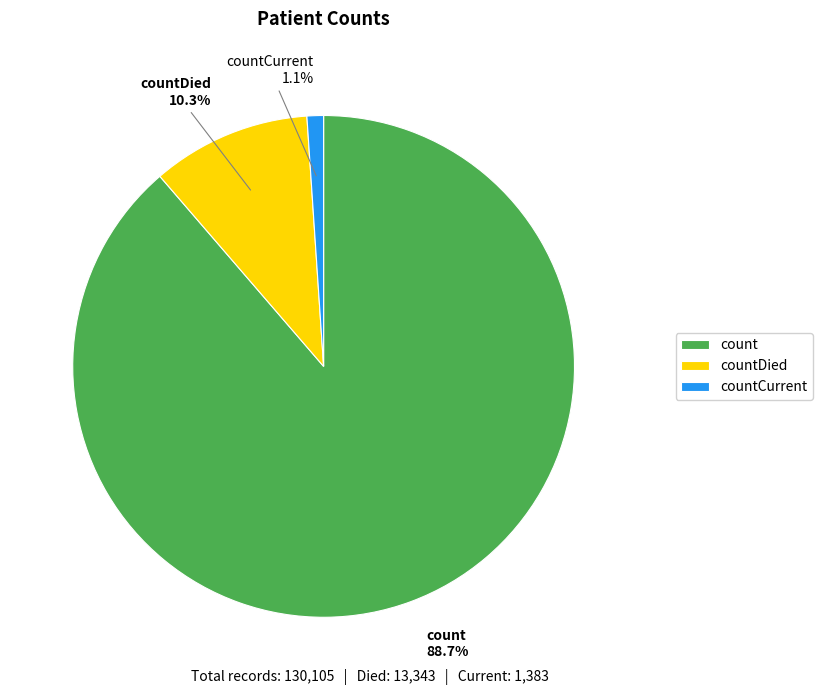

Which has a higher value, countCurrent or count?

count